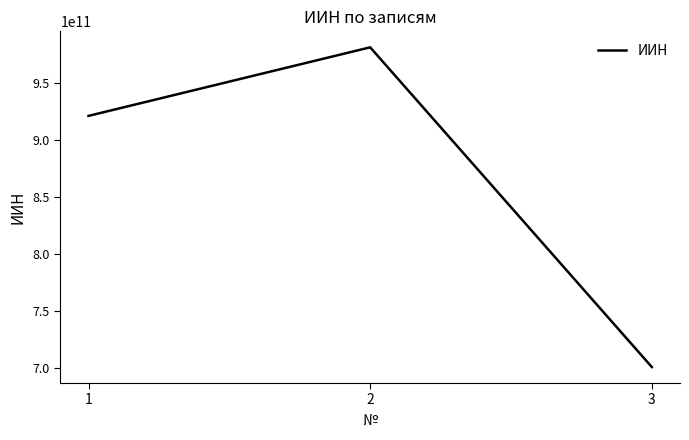

What is the ratio of the value at 3 to the value at 2?

0.7